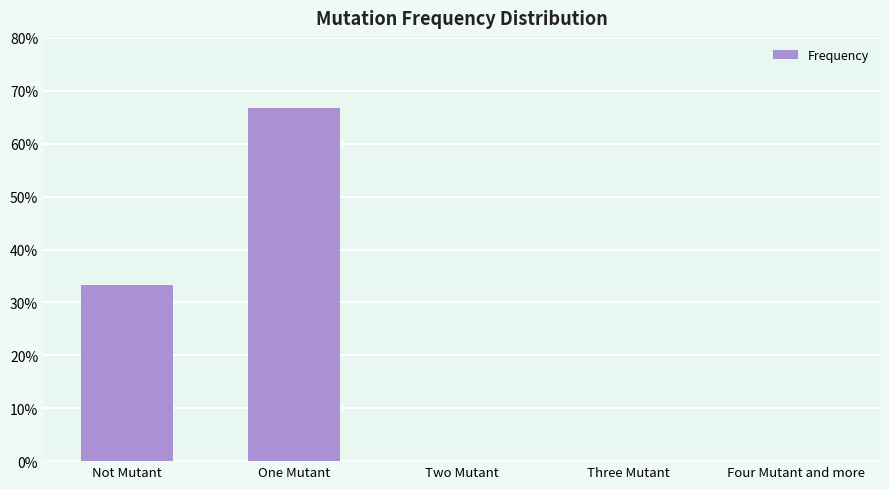

Rank the categories by value from highest to lowest.

One Mutant, Not Mutant, Two Mutant, Three Mutant, Four Mutant and more